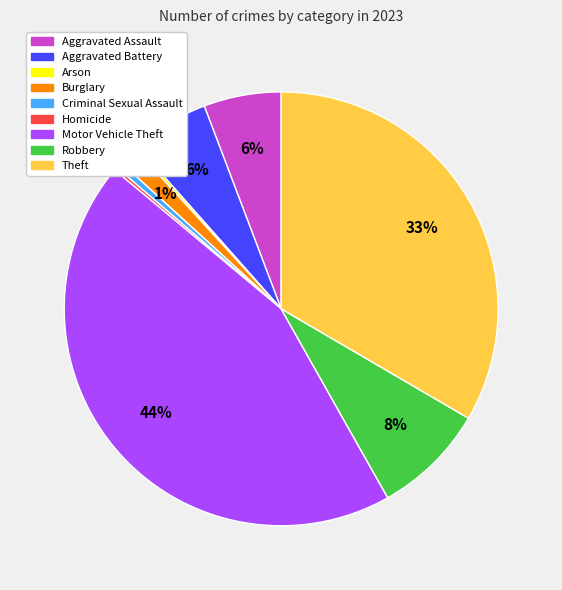

To the nearest percent, what portion does Burglary represent?

1%